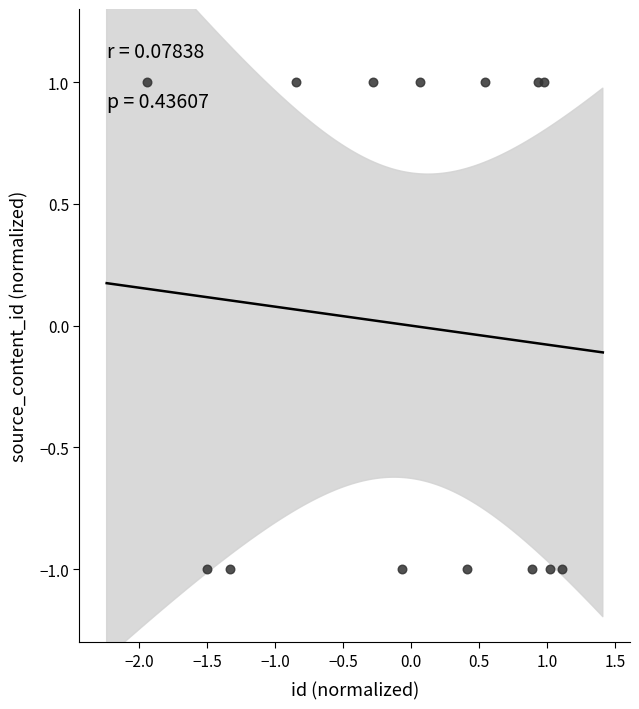

What is the range of Y values (max minus min)?

2.0